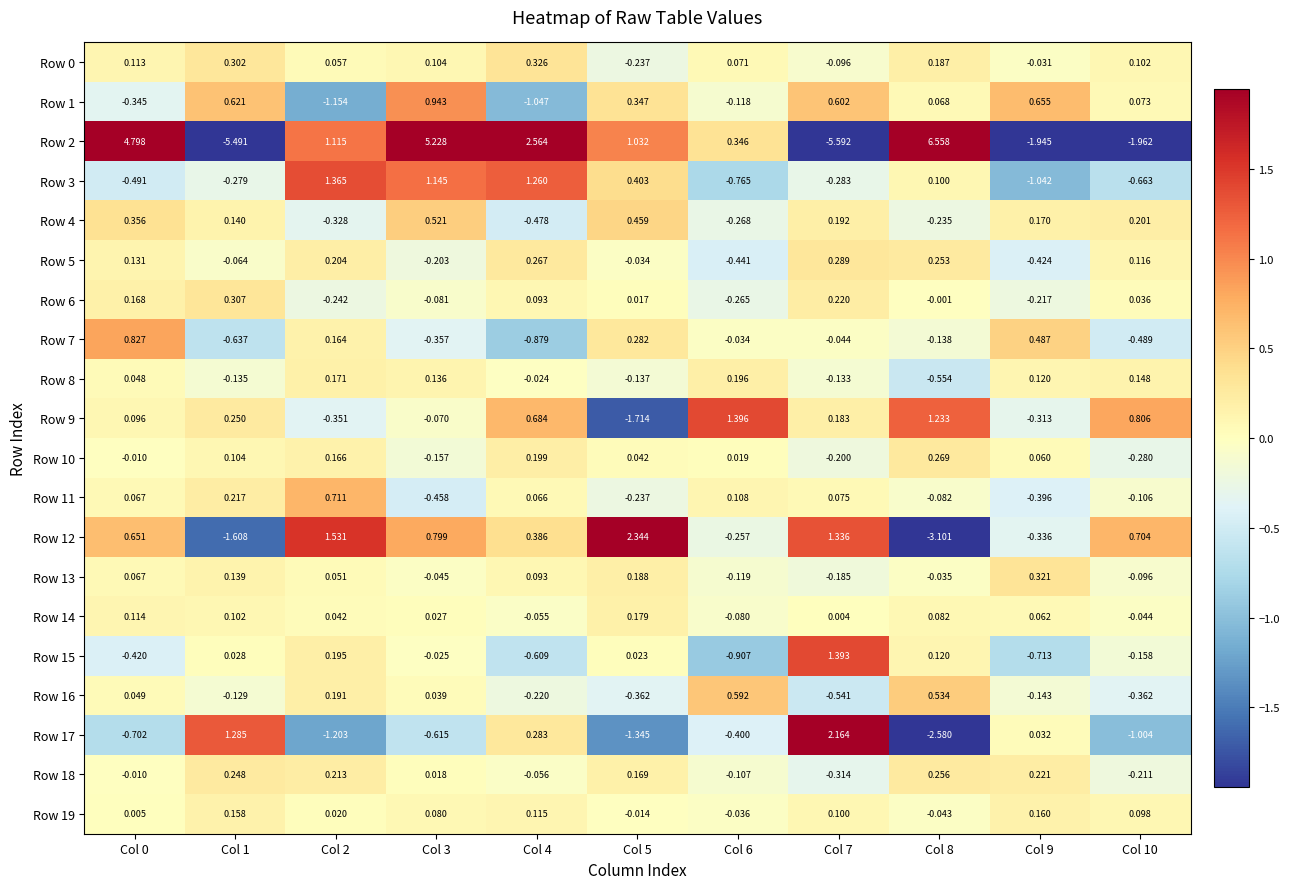

At which category is the sum across all series the highest?

Col 3